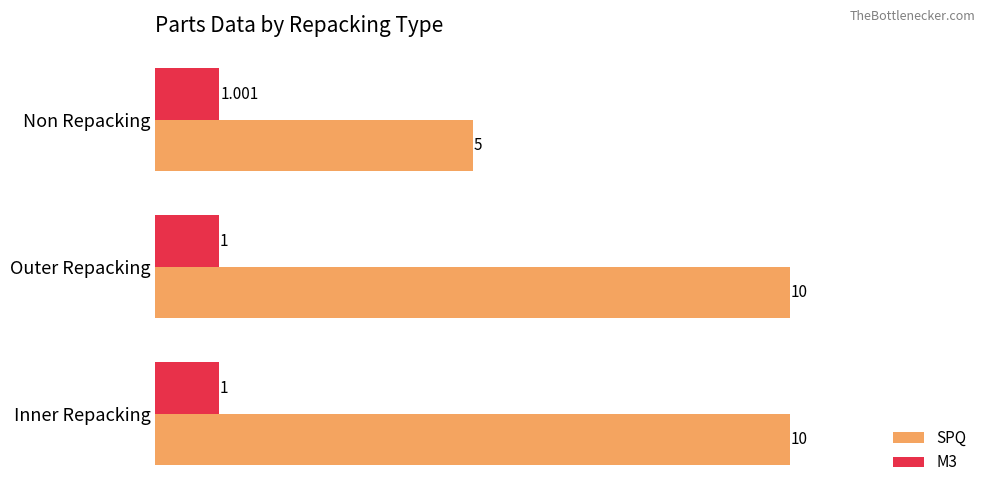

Which series changed the most between Inner Repacking and Non Repacking?

SPQ